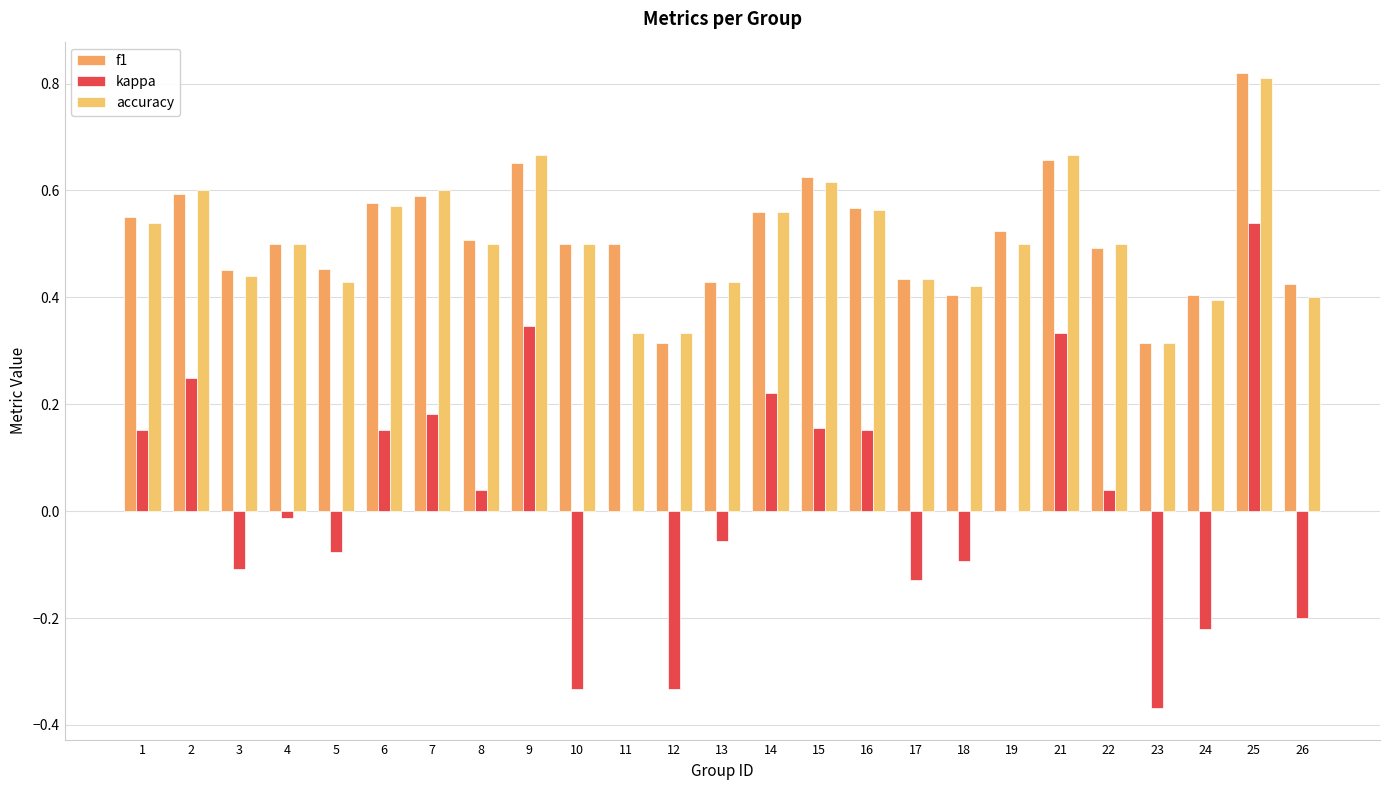

List the labels in order of kappa value, smallest first.

23, 10, 12, 24, 26, 17, 3, 18, 5, 13, 4, 11, 19, 8, 22, 16, 1, 6, 15, 7, 14, 2, 21, 9, 25